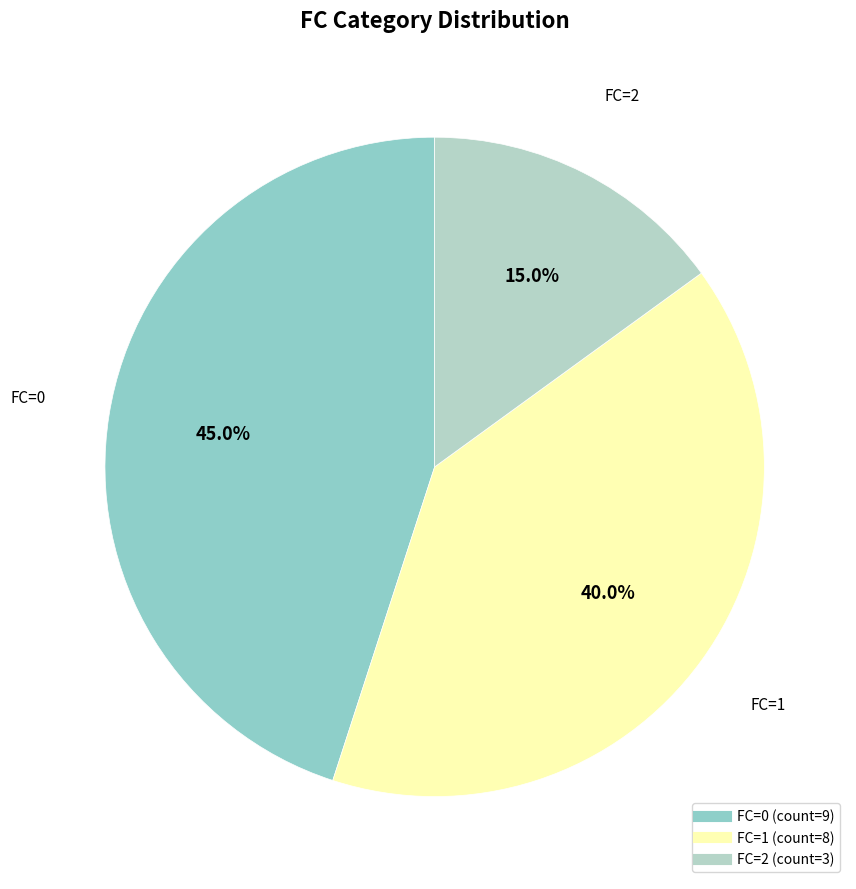

How many slices are in this pie chart?

3